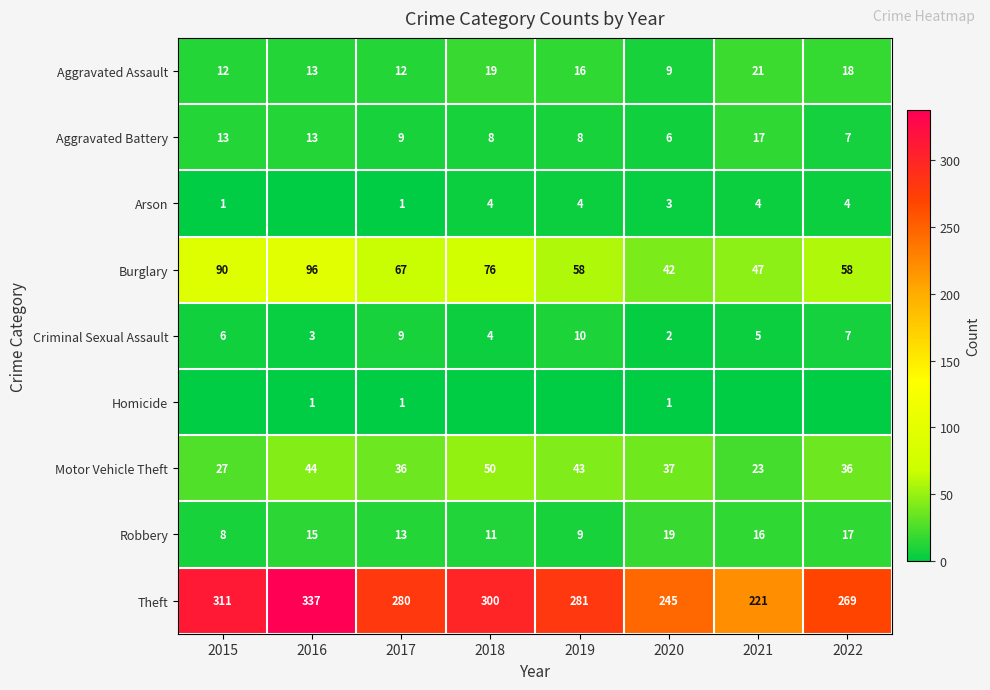

At which label does Aggravated Battery first exceed 9?

2015